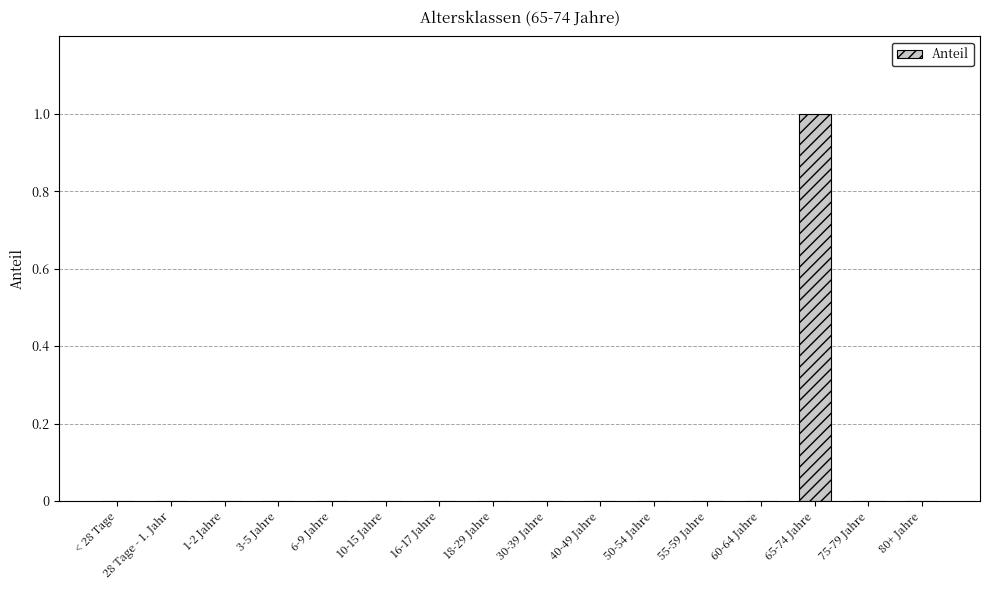

Which category has the highest value across all series?

65-74 Jahre